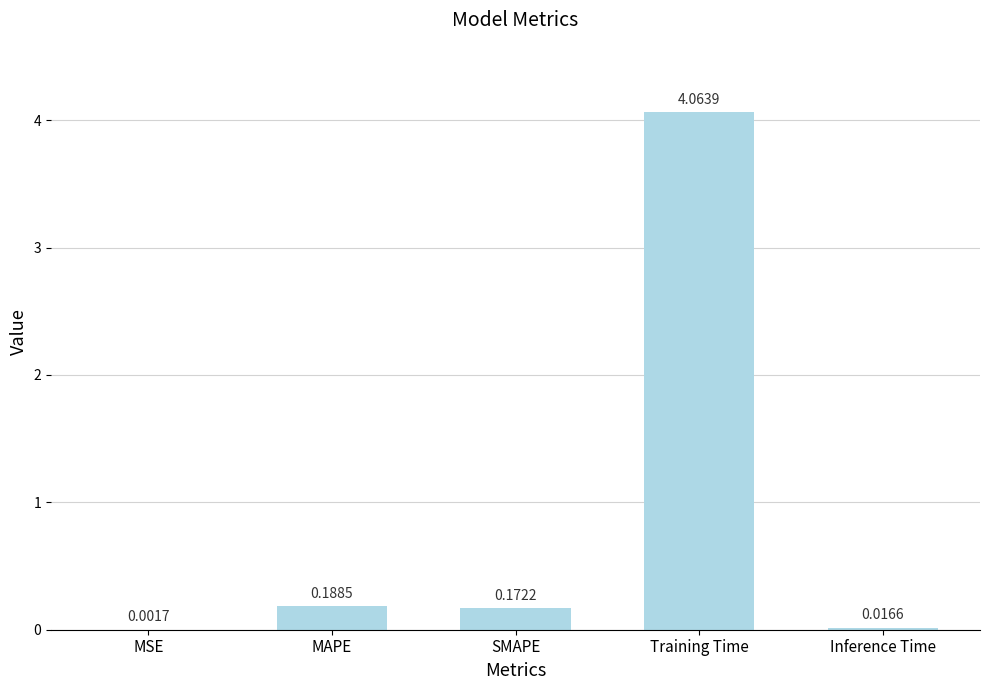

Where is the data nearest to the value 2?

MAPE